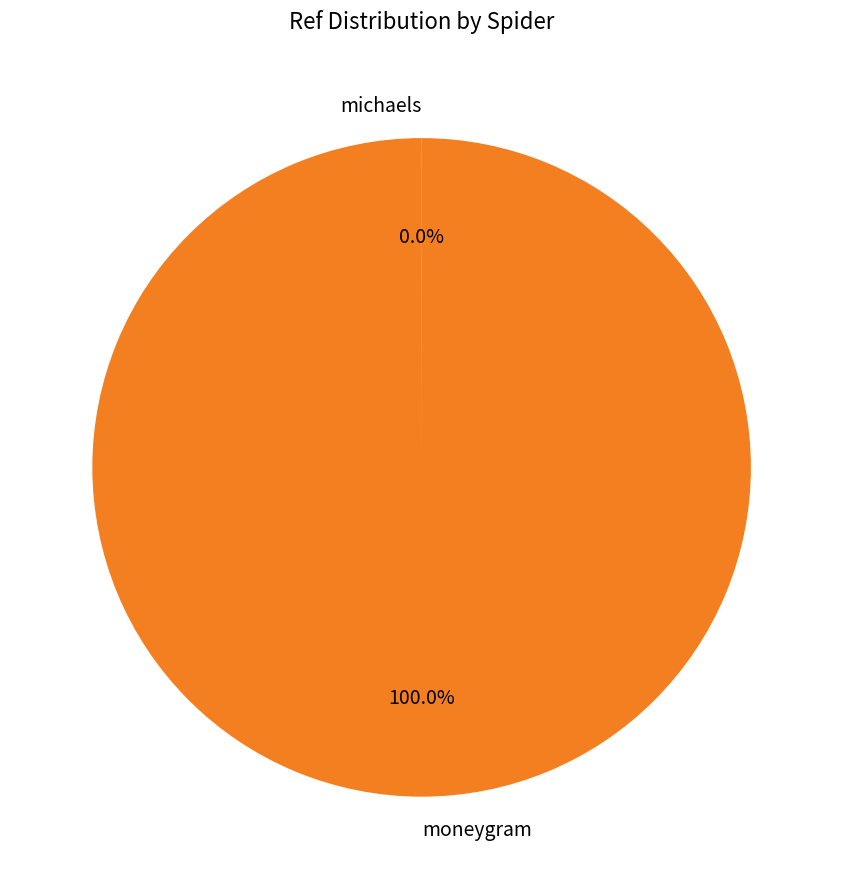

To the nearest percent, what is the difference between the largest and smallest slice percentages?

100%